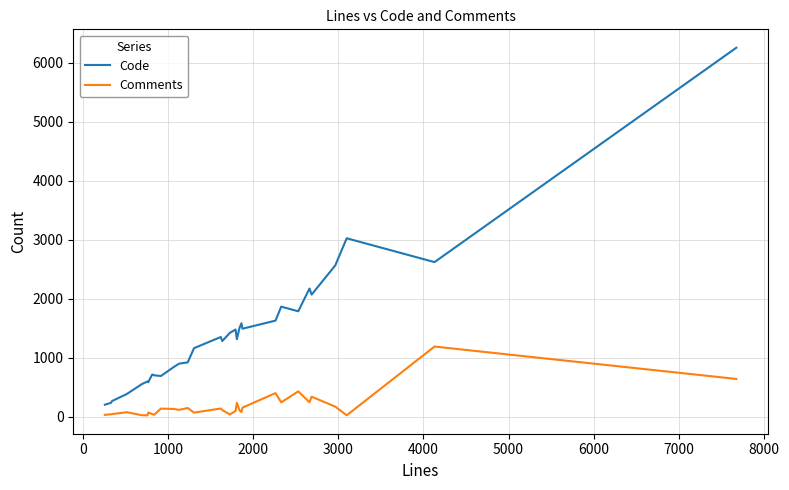

List the series in order of their peak value, lowest first.

Comments, Code